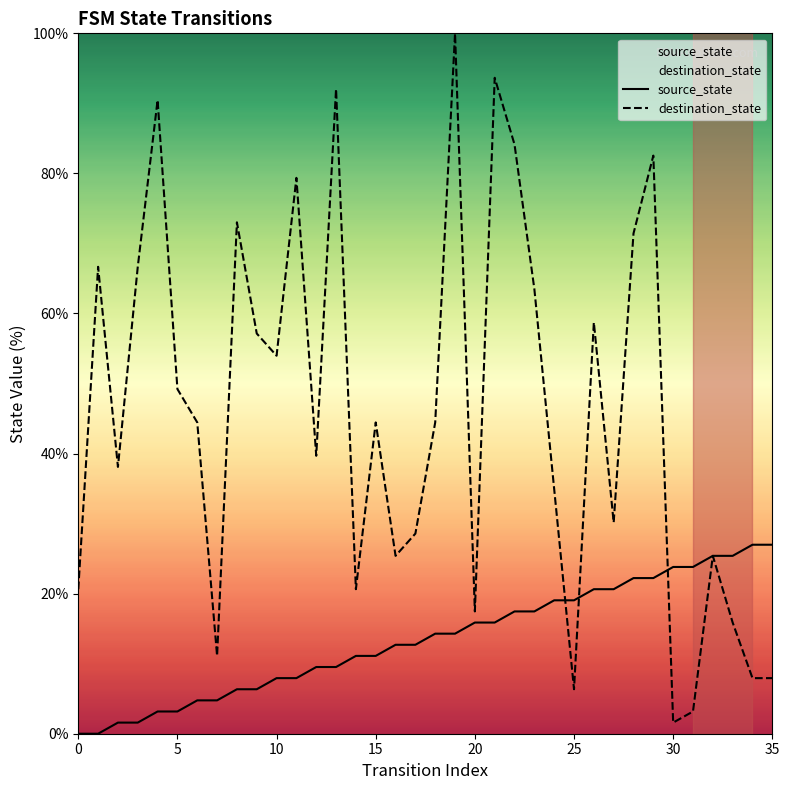

Which series has the widest spread of Y values?

destination_state